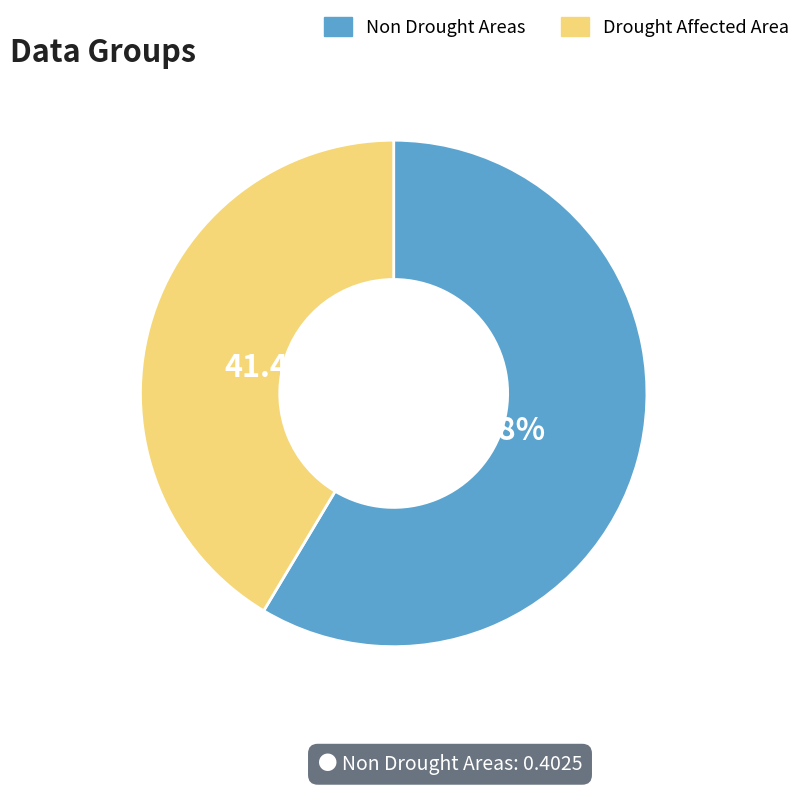

What is the ratio of the value at Drought Affected Area to the value at Non Drought Areas?

0.7